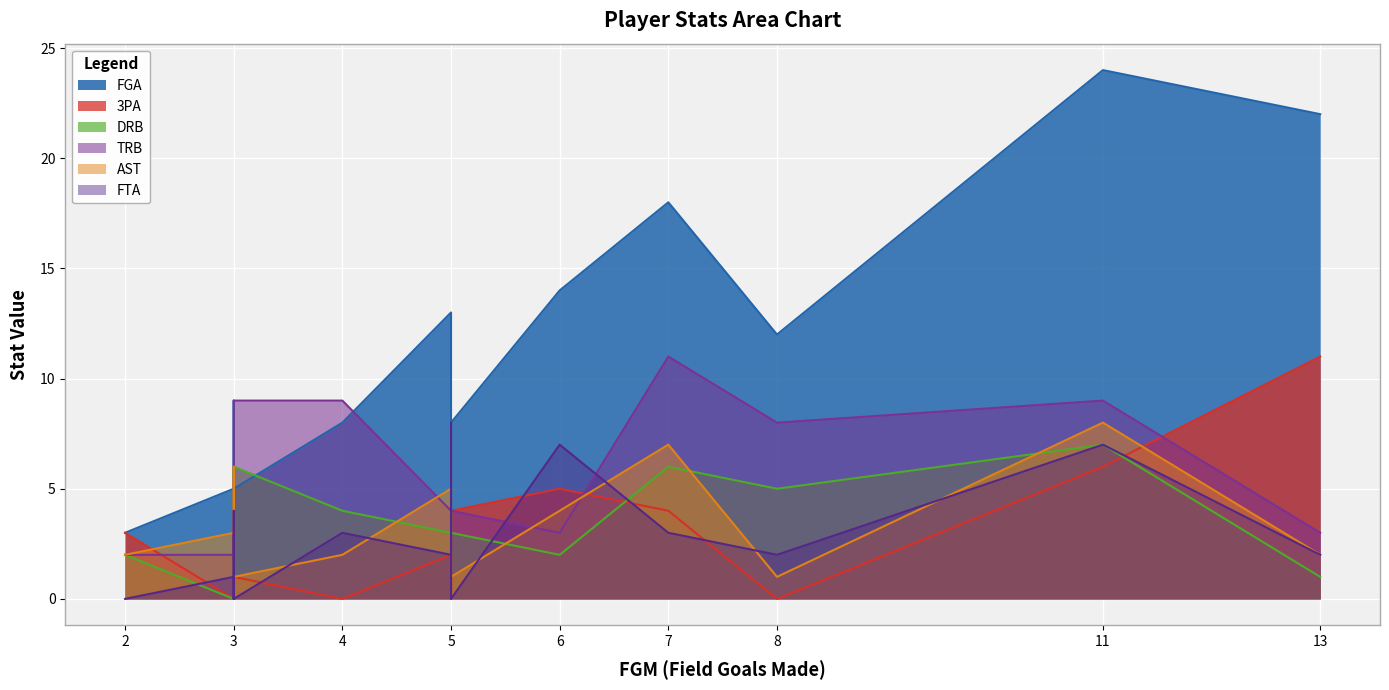

List the series in order of their peak value, highest first.

FGA, 3PA, TRB, AST, FTA, DRB